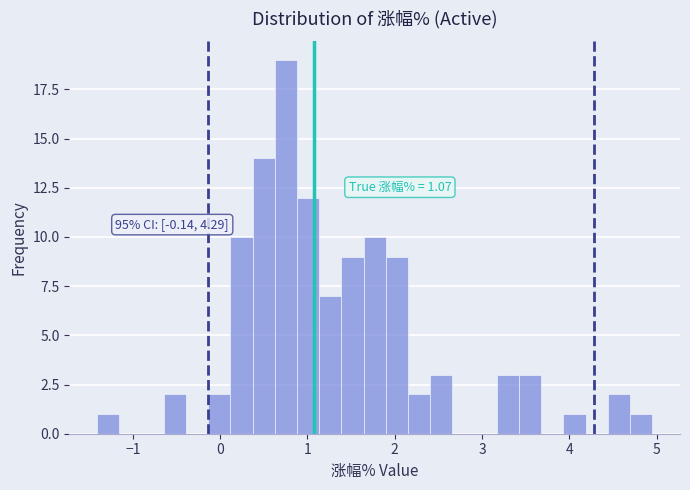

Read against the x-axis, roughly where is the centre of the tallest bar?

0.8